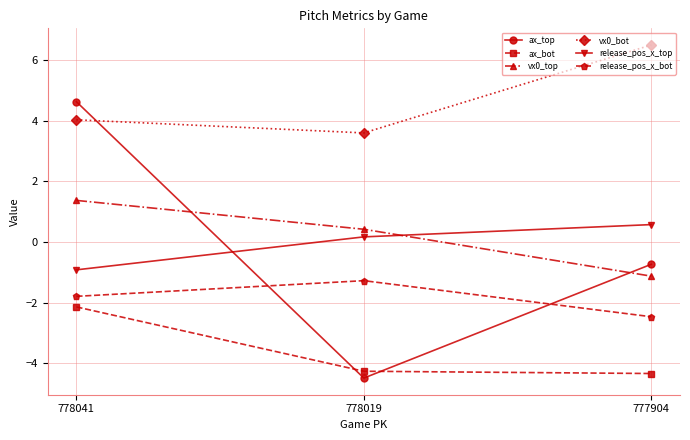

Reading left to right, transcribe all the data shown in this chart.

ax_top: 4.6	-4.5	-0.7
ax_bot: -2.1	-4.3	-4.3
vx0_top: 1.4	0.4	-1.1
vx0_bot: 4.0	3.6	6.5
release_pos_x_top: -0.9	0.2	0.6
release_pos_x_bot: -1.8	-1.3	-2.5